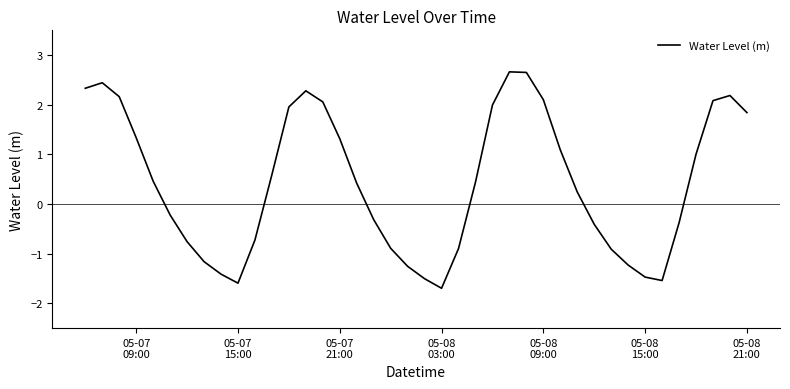

What is the greatest value displayed?

2.7